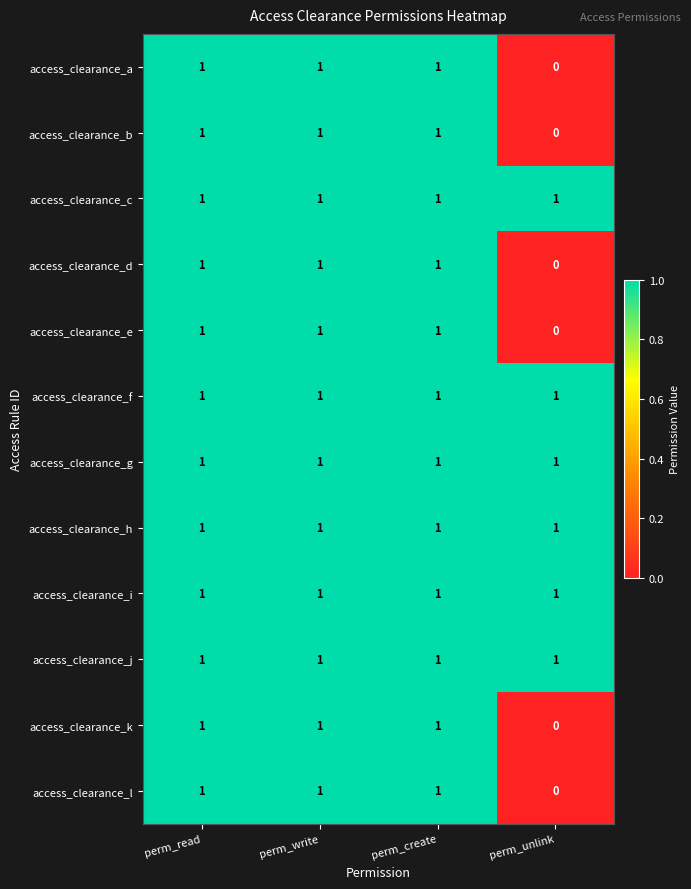

What is the total value across all series at perm_write?

12